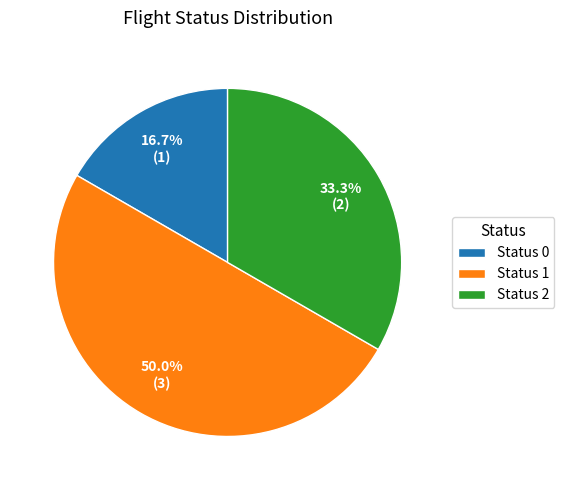

Does Status 2 account for over 50% of the chart?

No